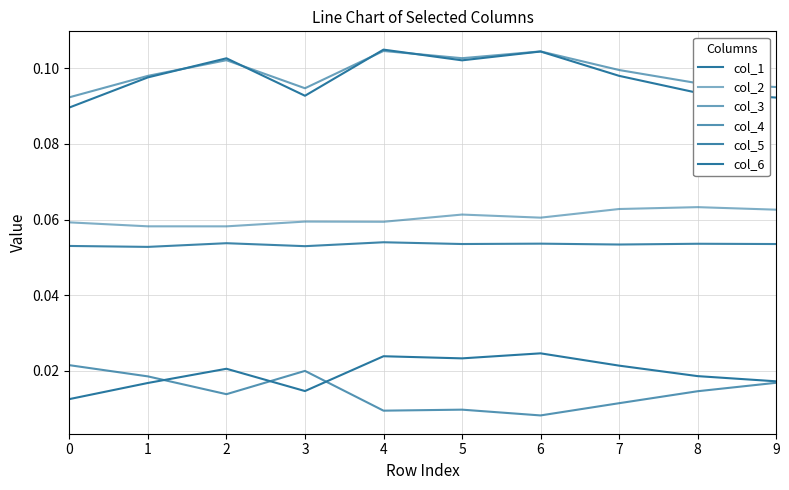

True or false: col_1 has a value of 0.1 at 6.

True